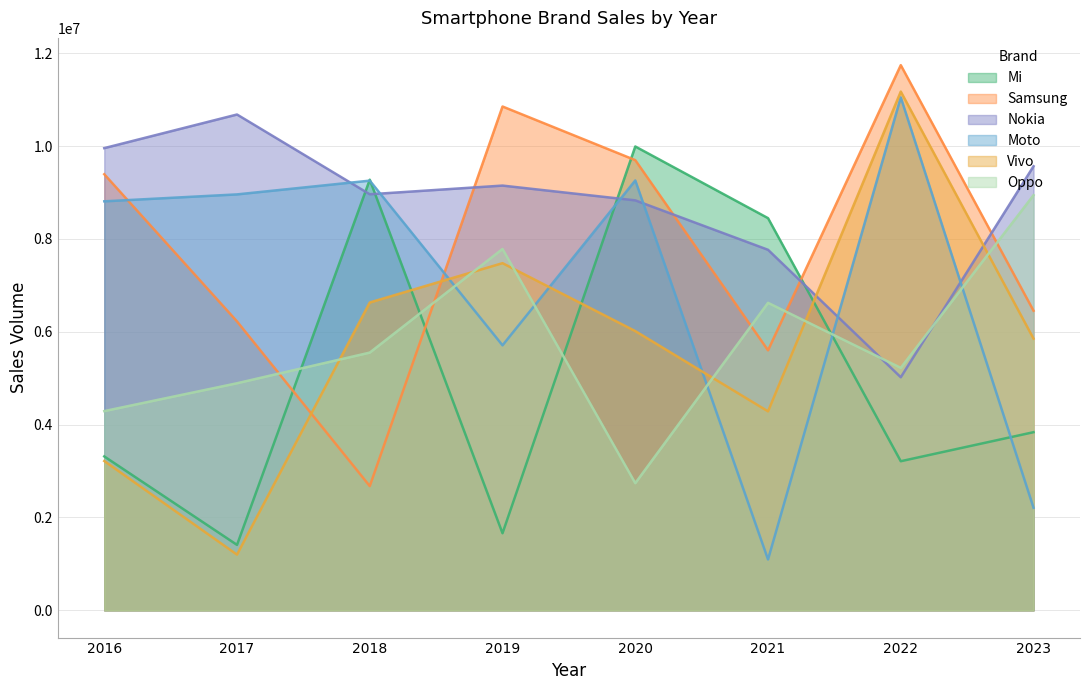

Count the number of categories in the chart.

8